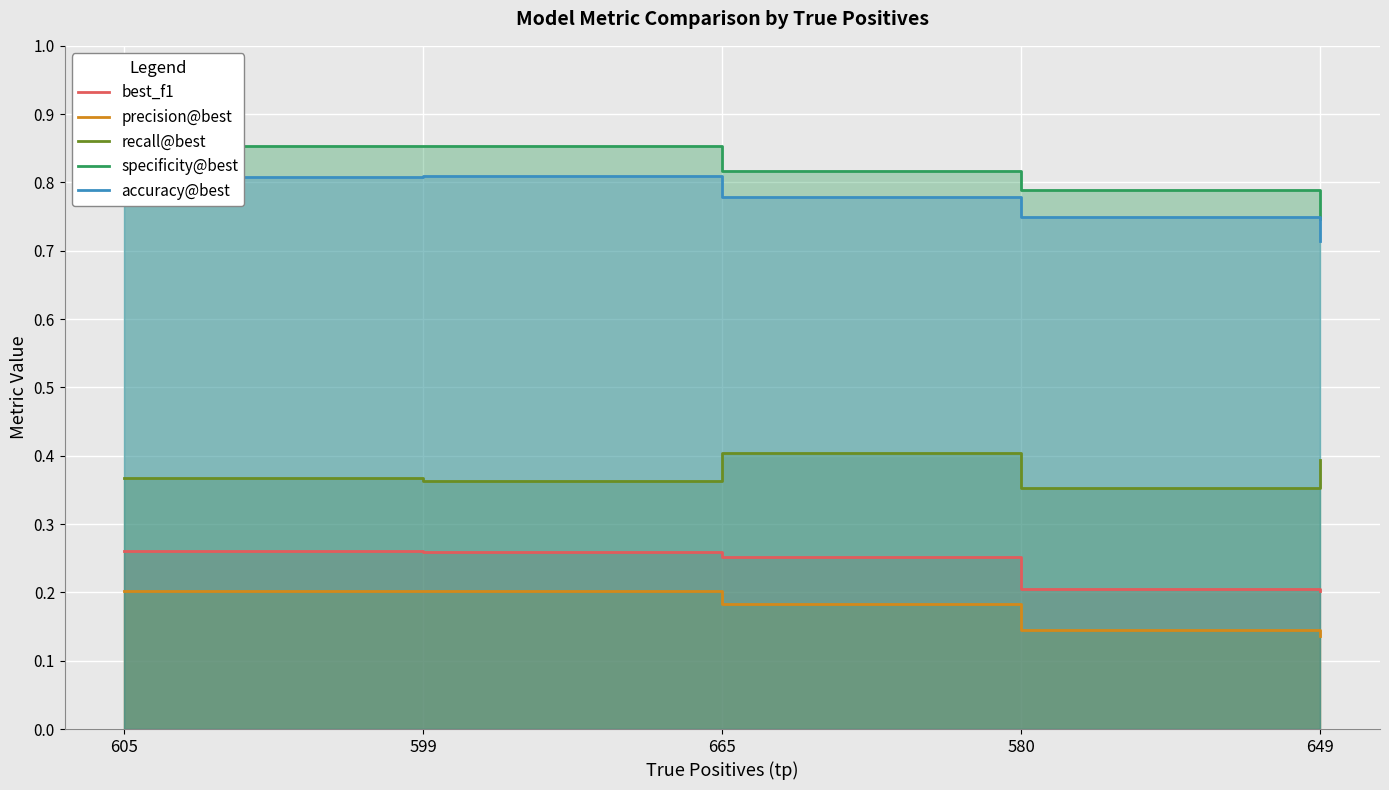

What is the average value of the recall@best series?

0.4